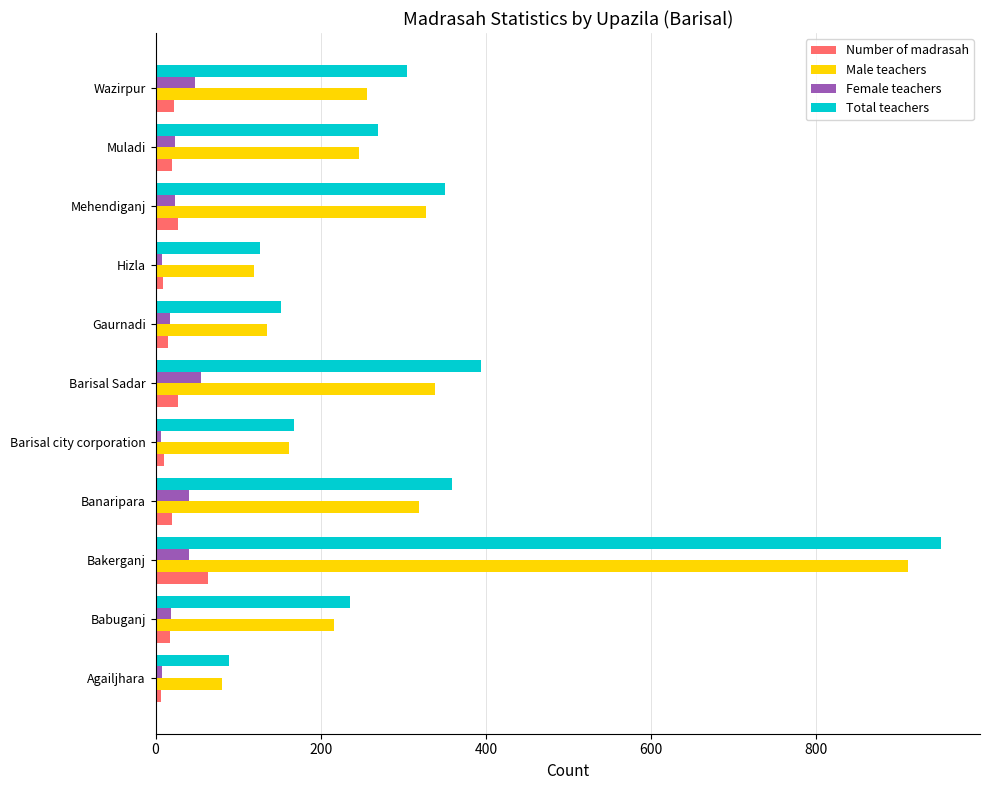

Is the value of Male teachers at Agailjhara greater than the value of Total teachers at Barisal Sadar?

No